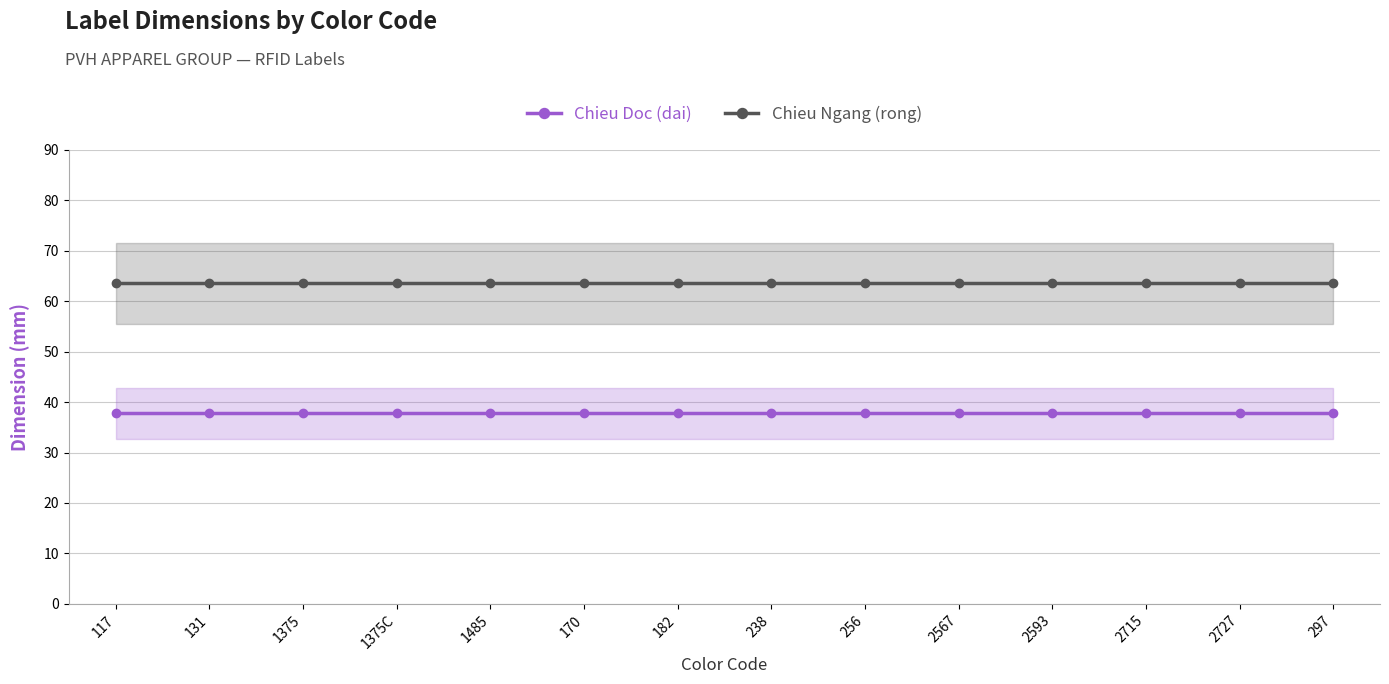

The value of Chieu Doc (dai) at 2727 is 37.8. True or false?

True